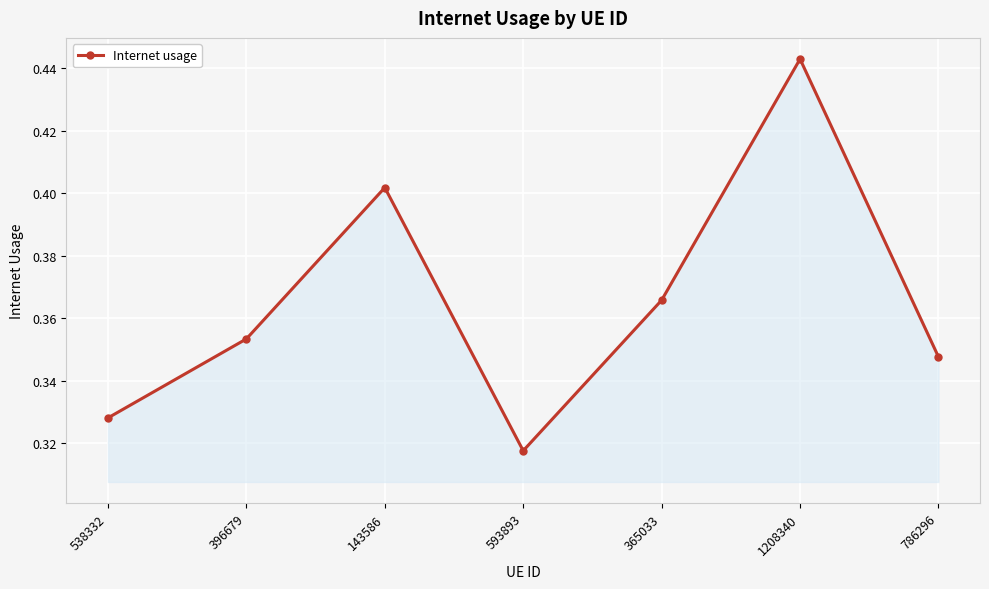

Which category has the lowest value across all series?

593893